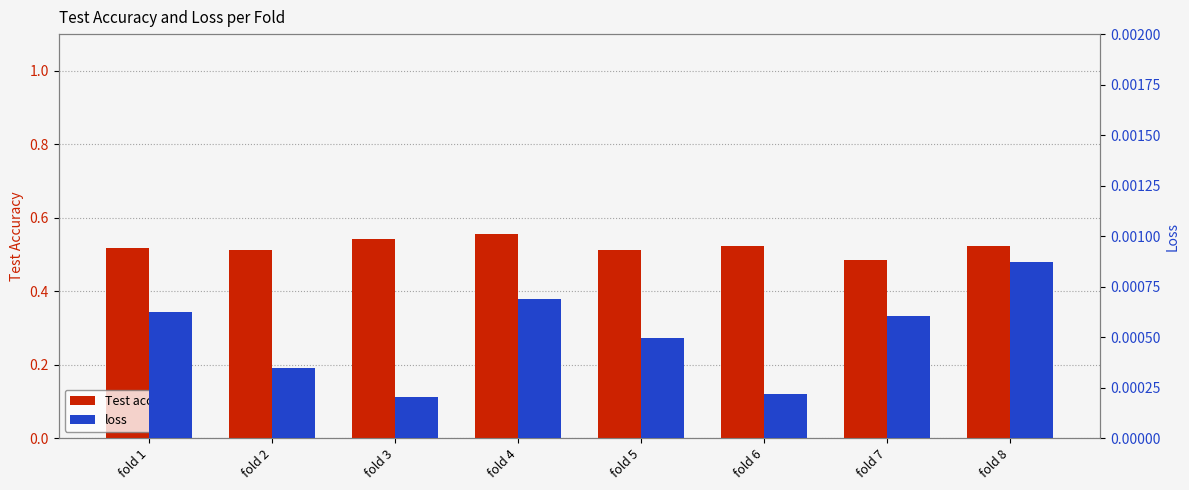

Which category has the lowest value across all series?

fold 3